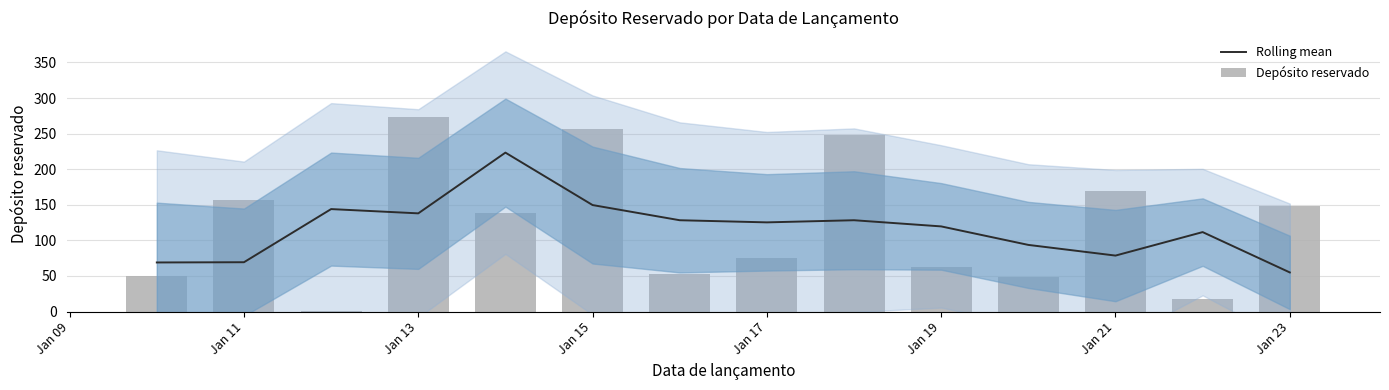

Rank the series by their average value, from lowest to highest.

Rolling mean, Depósito reservado